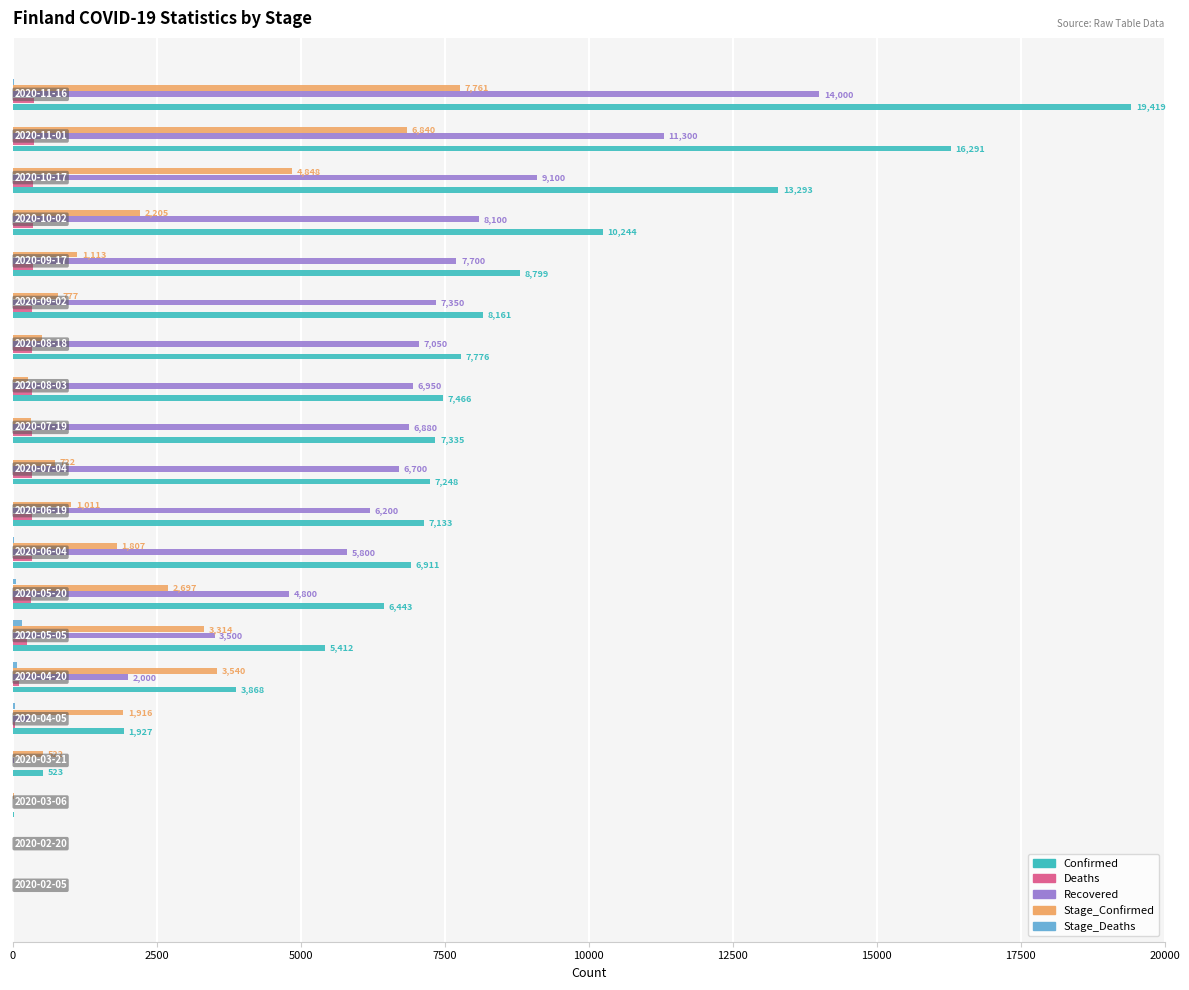

Which series has the largest total across all categories?

Confirmed